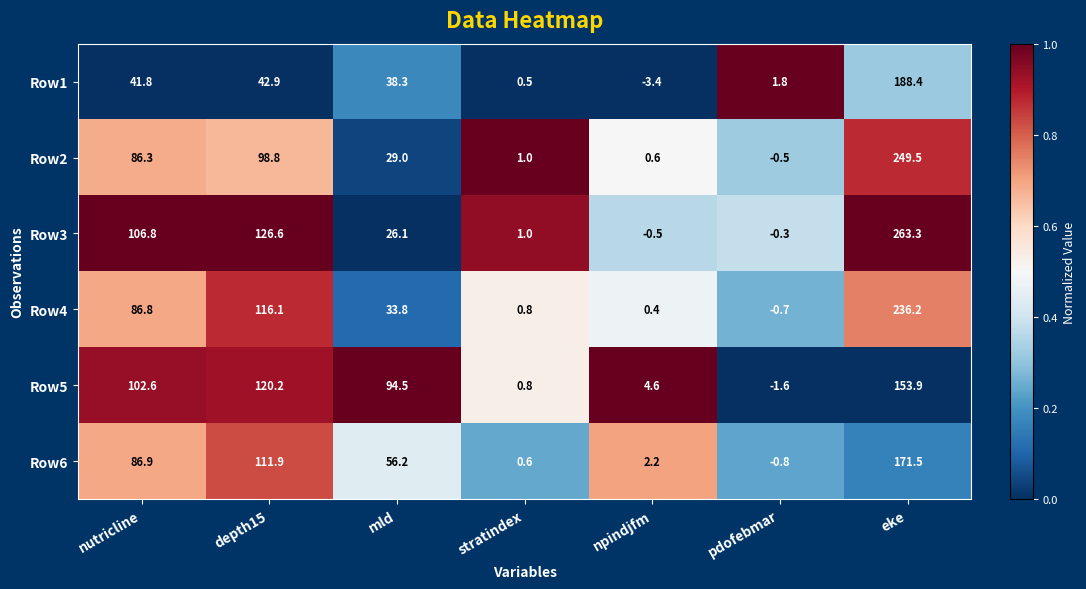

What is the sum of all Row1 values?

310.3